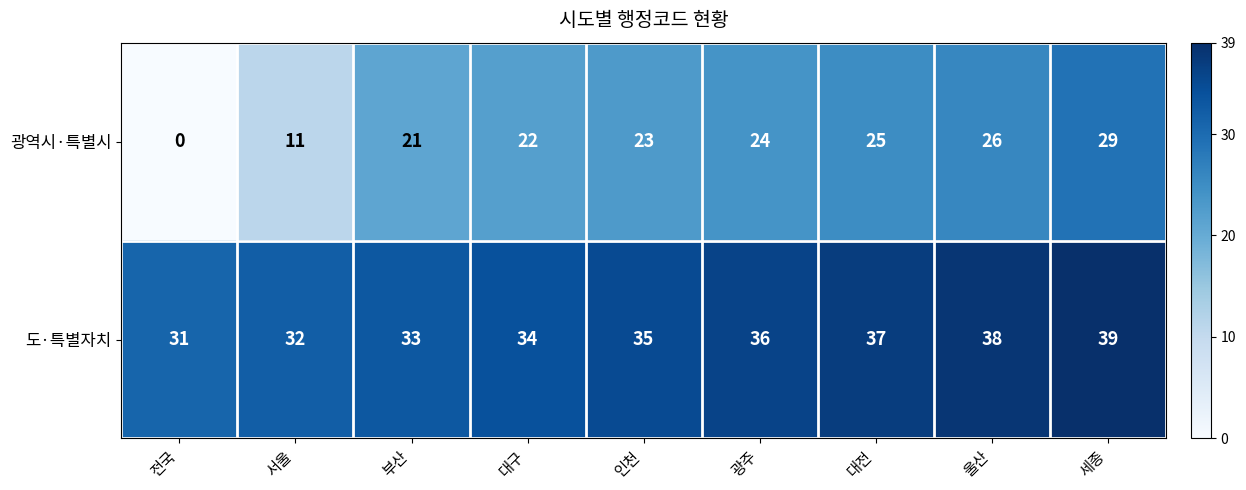

How many distinct data groups are displayed?

2